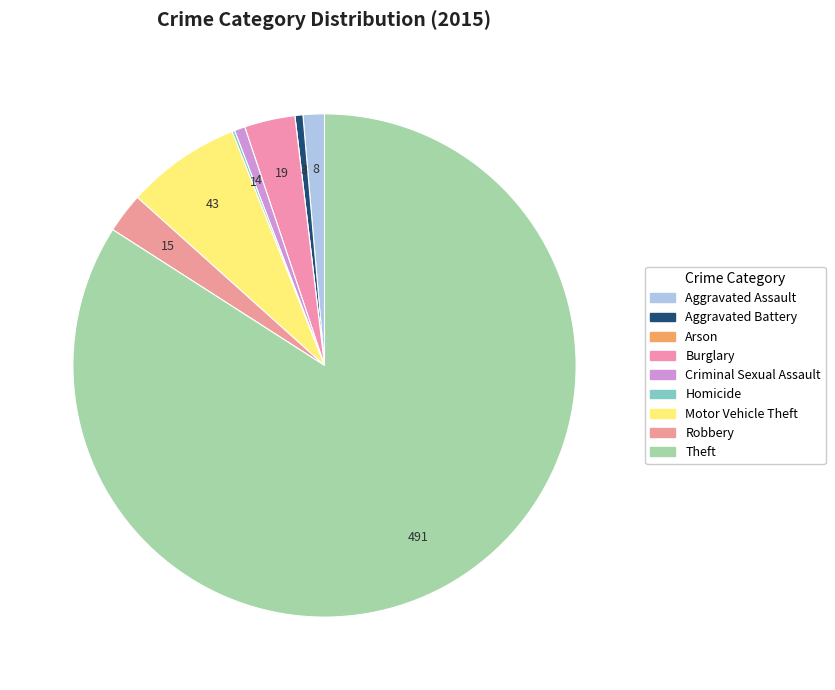

To the nearest percent, what portion does Aggravated Assault represent?

1%